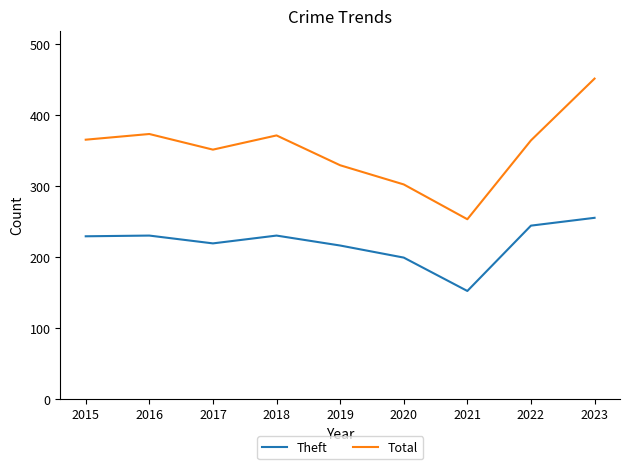

At which category is the sum across all series the highest?

2023